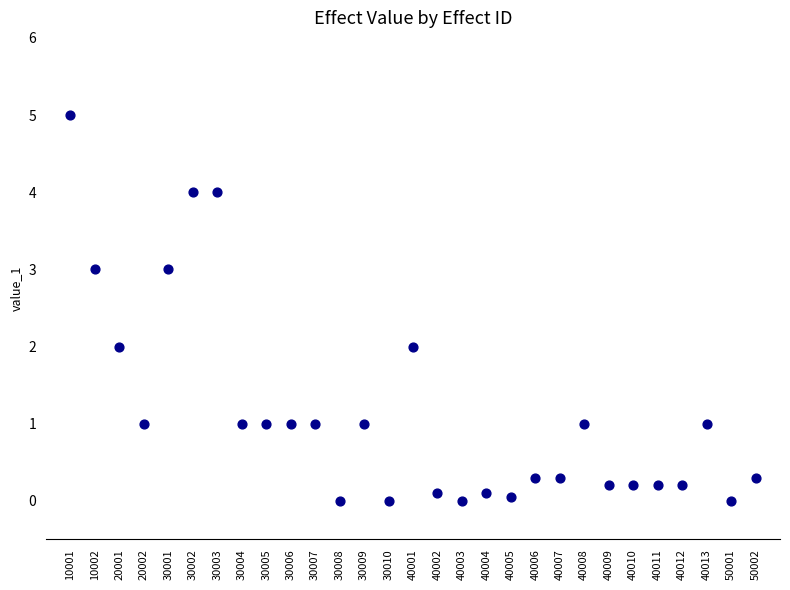

What is the range of Y values (max minus min)?

5.0